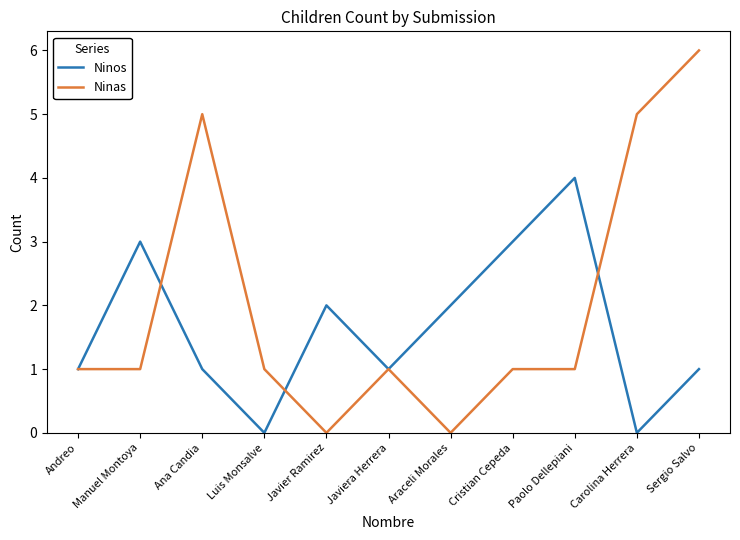

How many Ninas values are between 1 and 5?

8